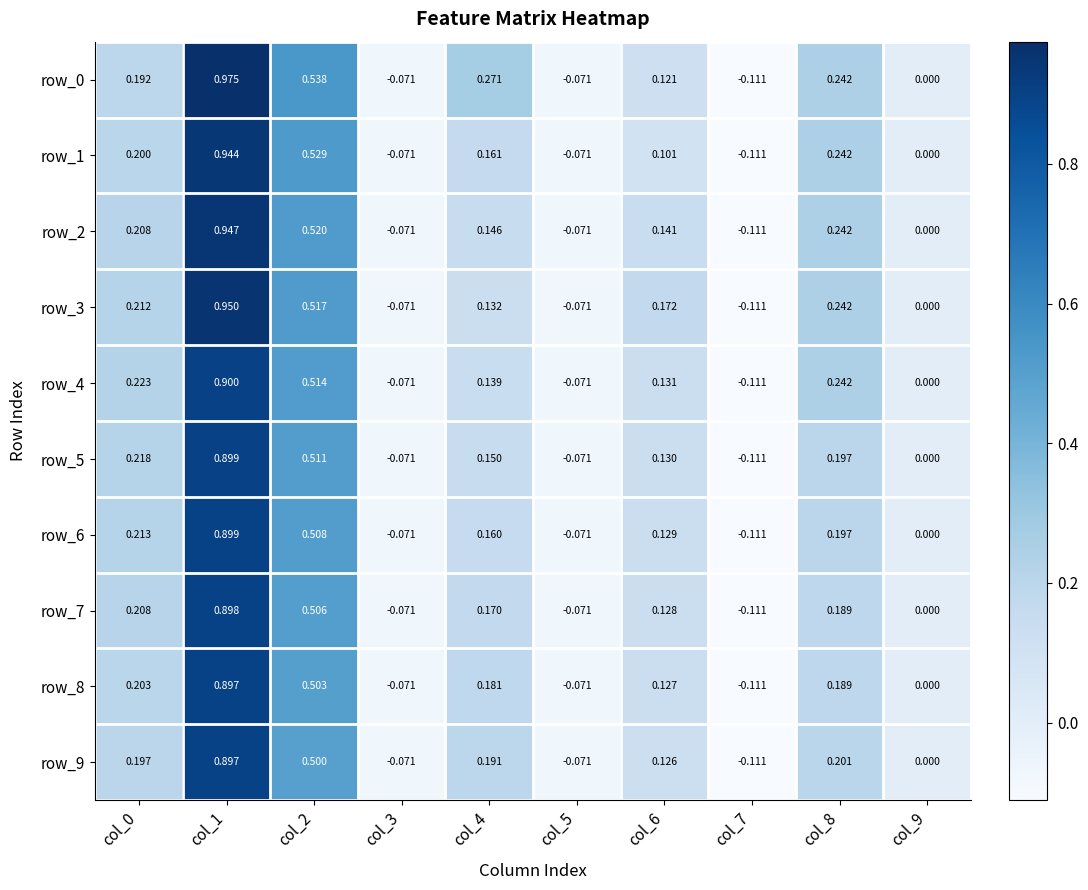

Is the value of row_7 at col_5 greater than the value of row_3 at col_0?

No